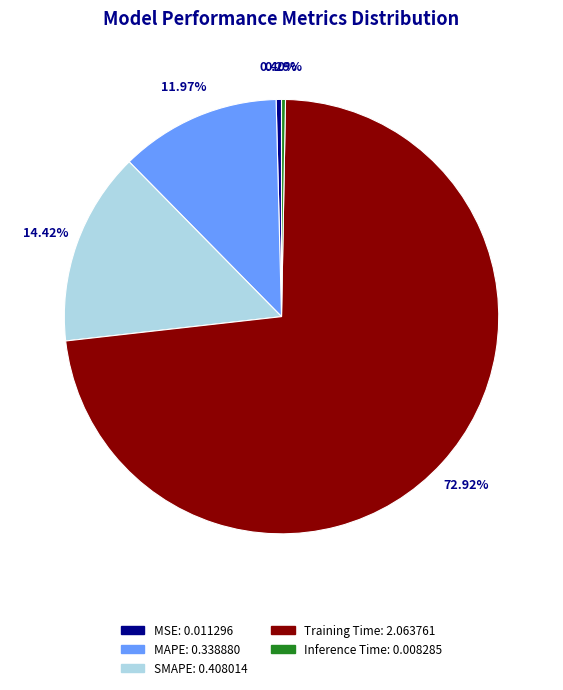

Is it true that MAPE is 5% of the pie?

False